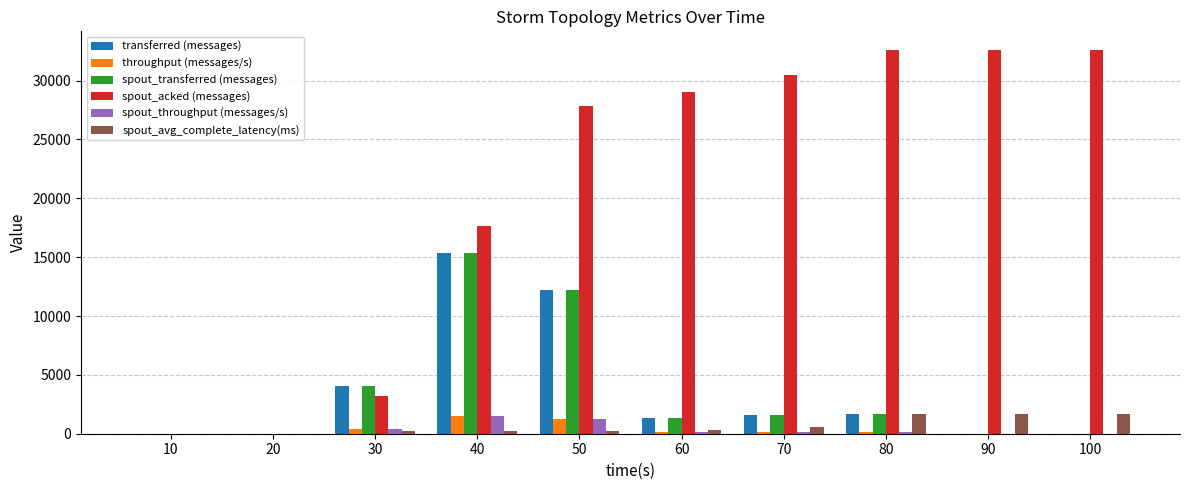

Between 30 and 60, which series saw the biggest shift?

spout_acked (messages)